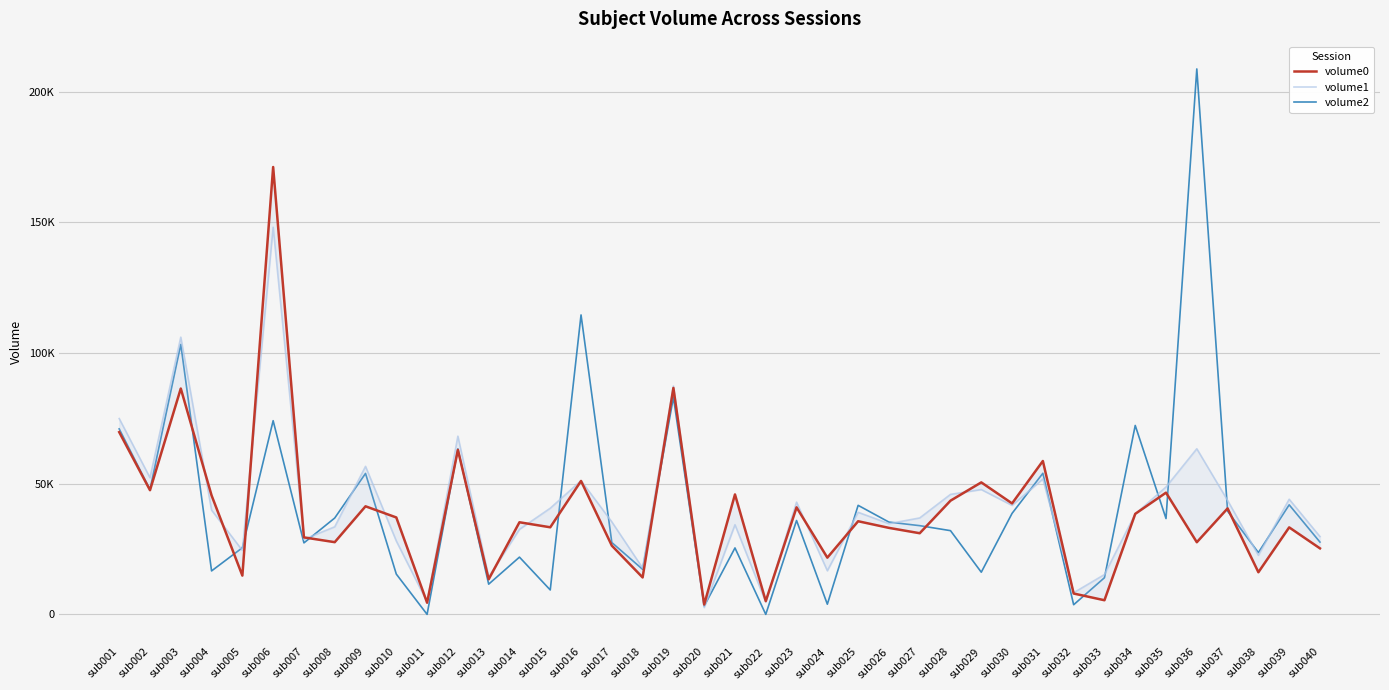

Which series has the widest spread of values?

volume2